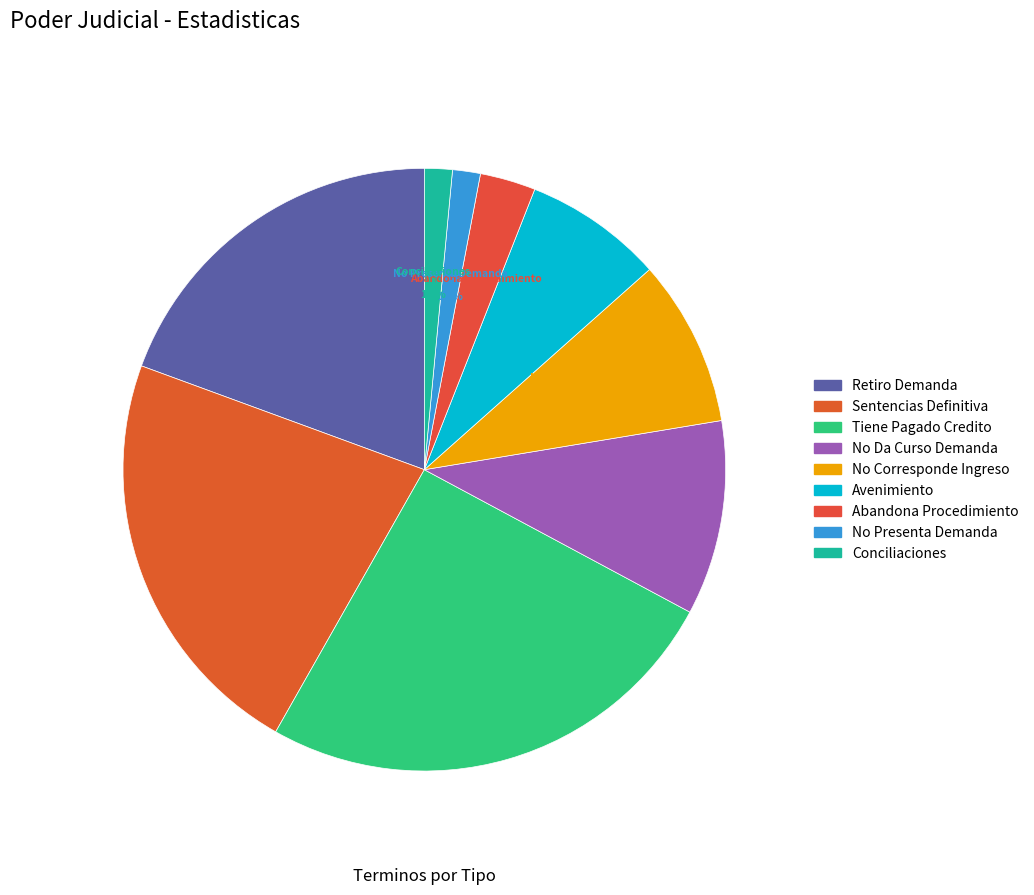

Does any single category account for the majority?

No